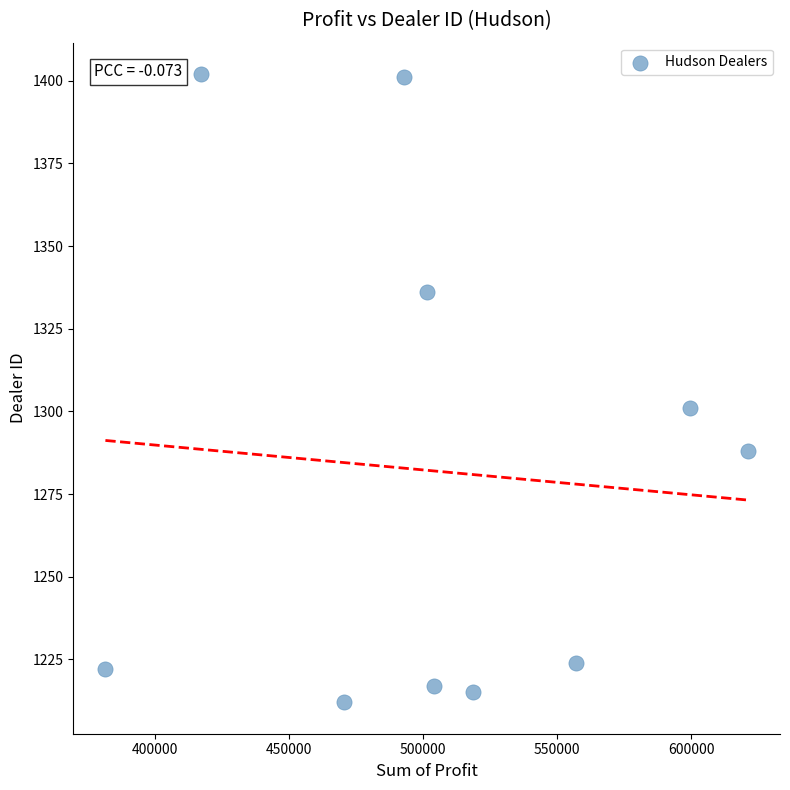

What is the range of Y values (max minus min)?

190